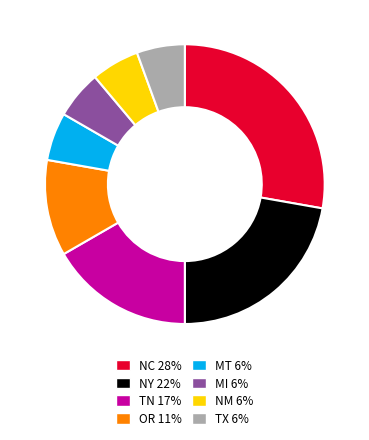

Is the sum of MI 6% and OR 11% greater than half?

No